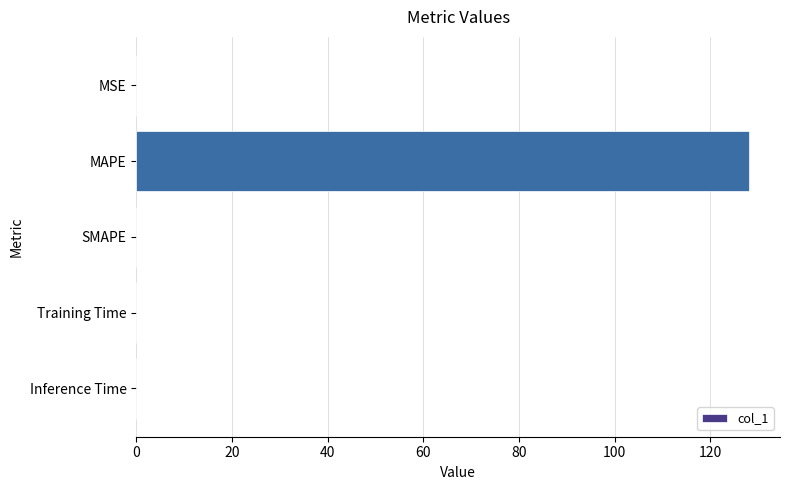

At which category does the chart reach its peak across all series?

MAPE